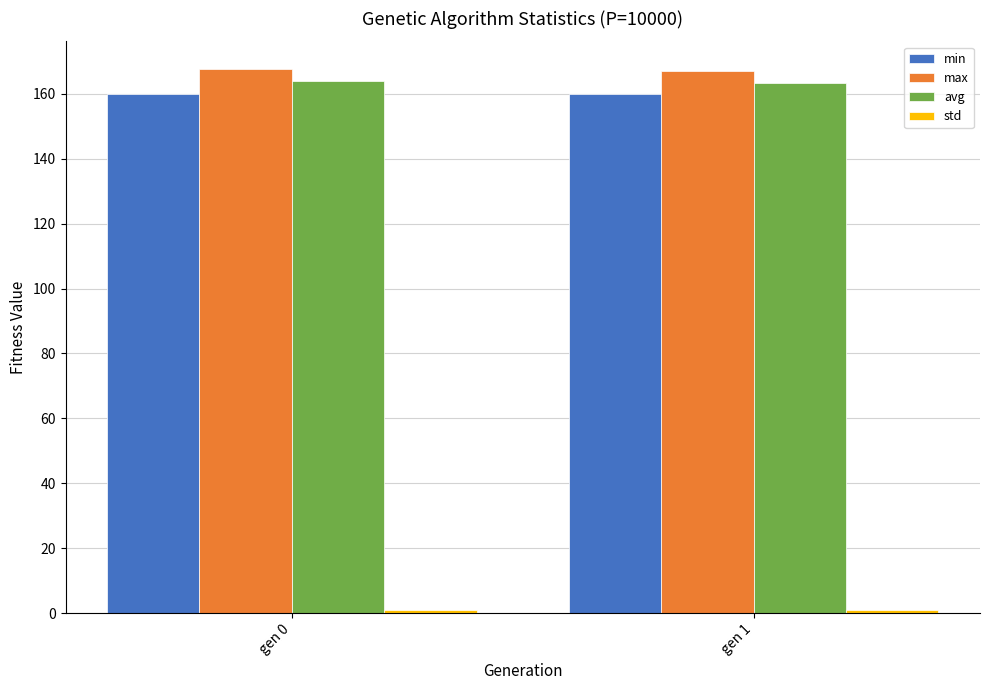

What is the difference between the maximum and minimum values in the avg series?

0.5